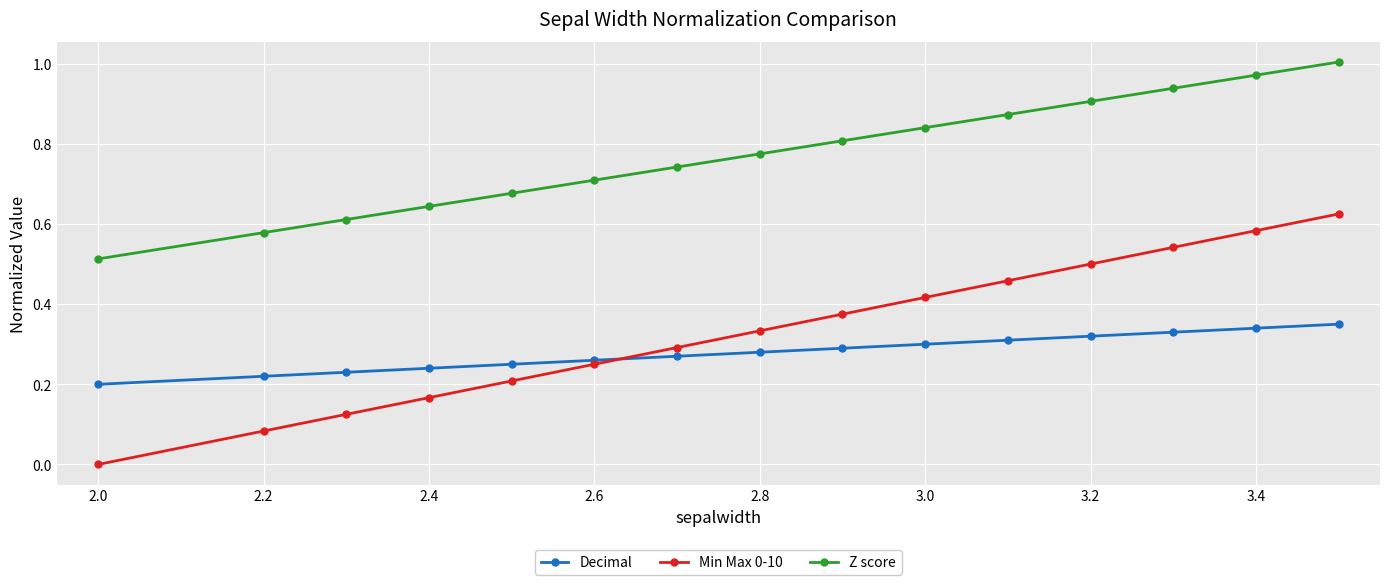

True or false: Decimal and Z score intersect in this chart.

False